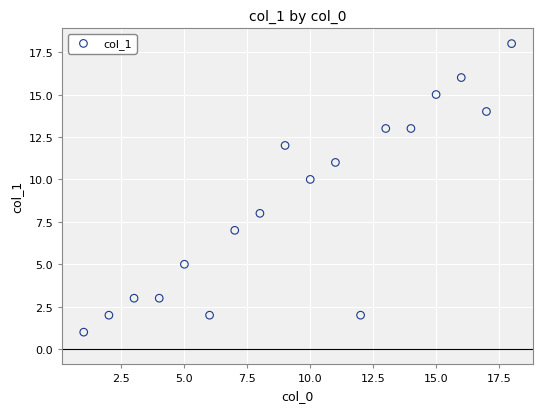

What is the range of X values (max minus min)?

17